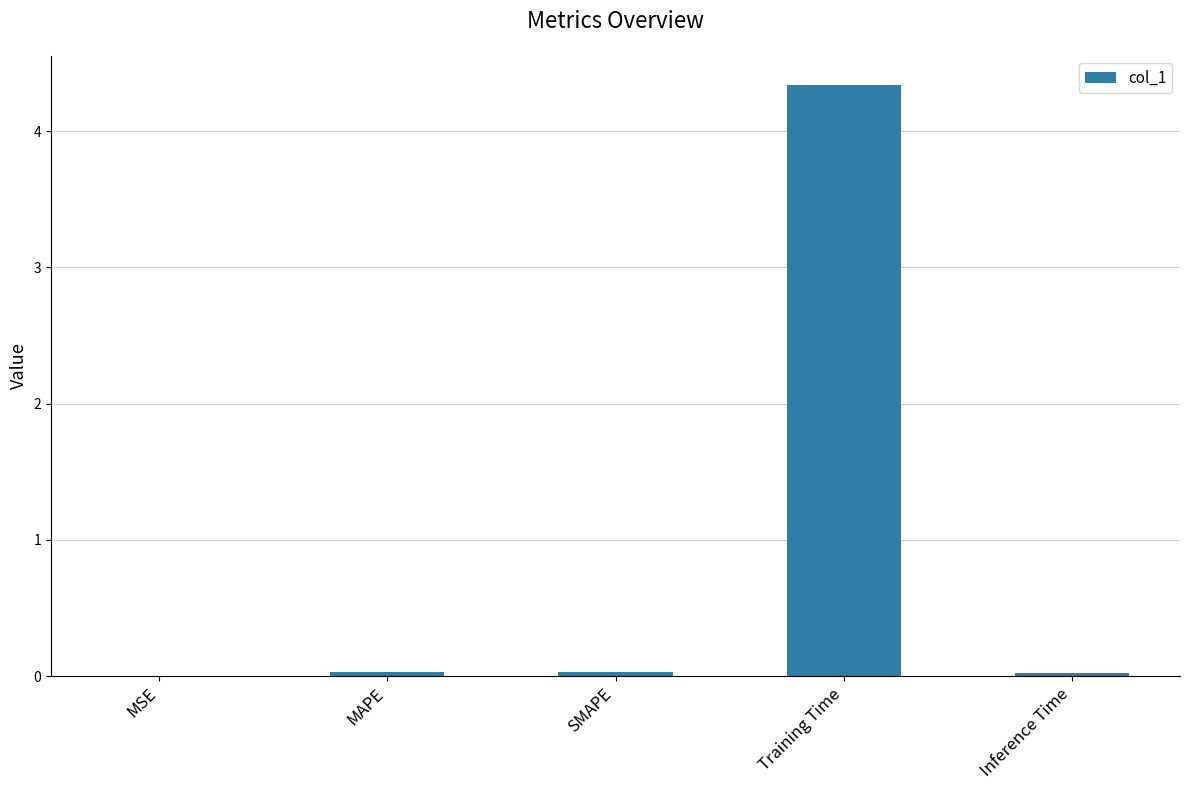

At which category does the chart reach its peak across all series?

Training Time